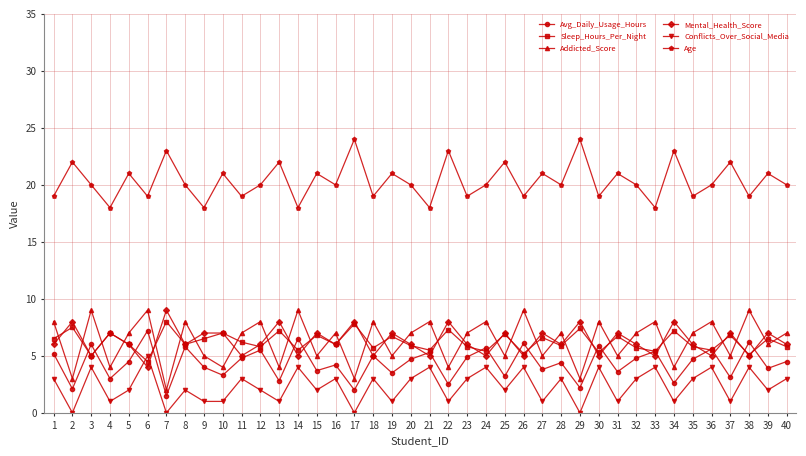

Read the Conflicts_Over_Social_Media value at 22.

1.0